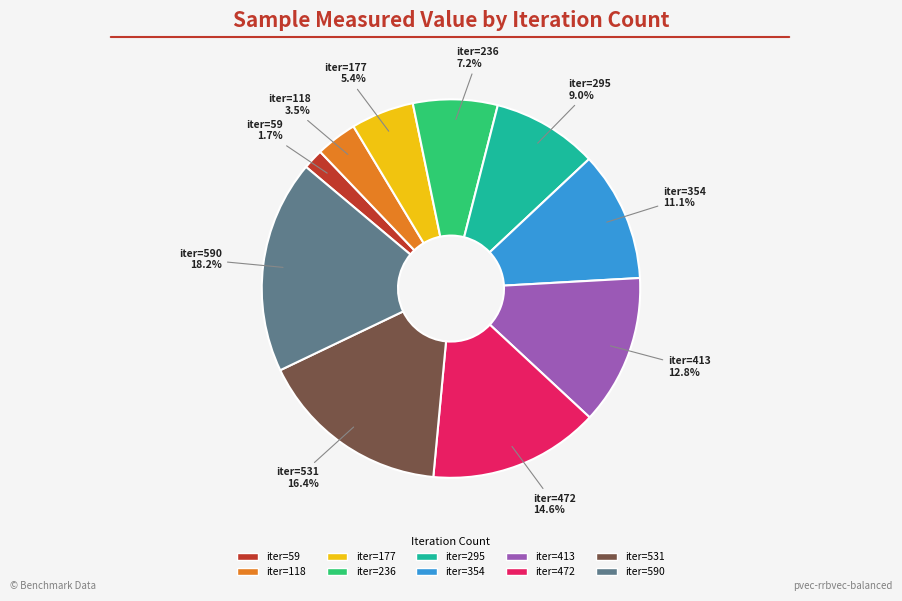

Is there any slice that represents more than half of the pie?

No